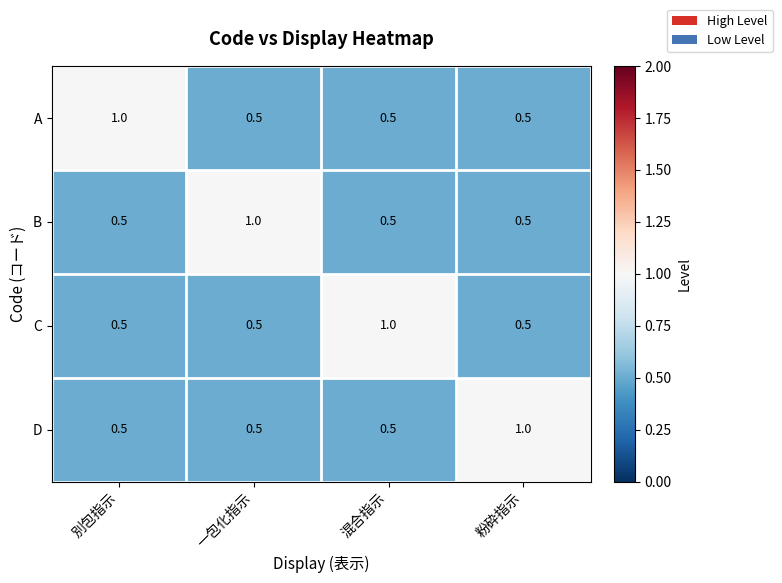

How many distinct data groups are displayed?

4